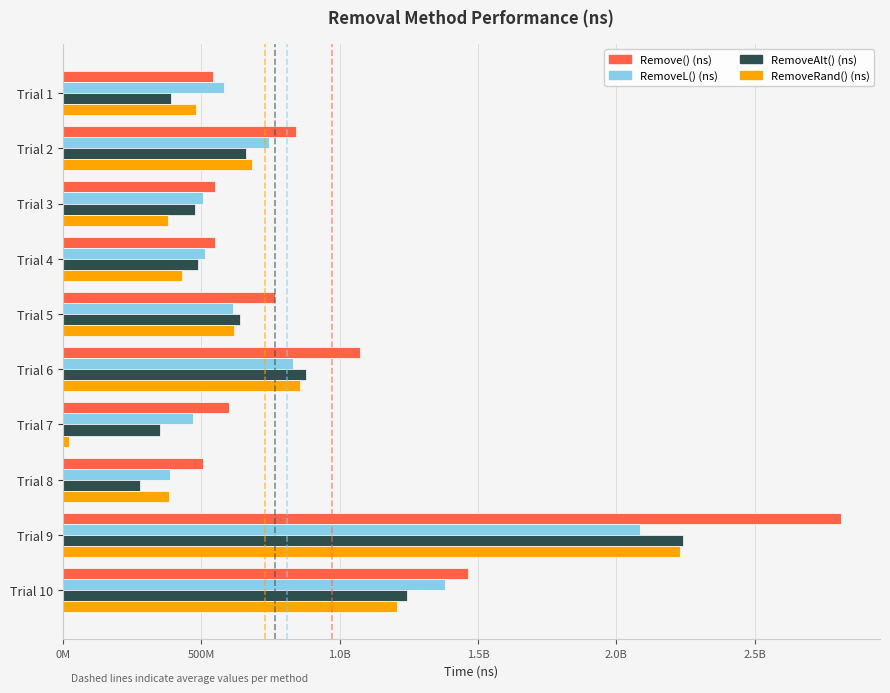

What is the greatest value displayed?

2811784505